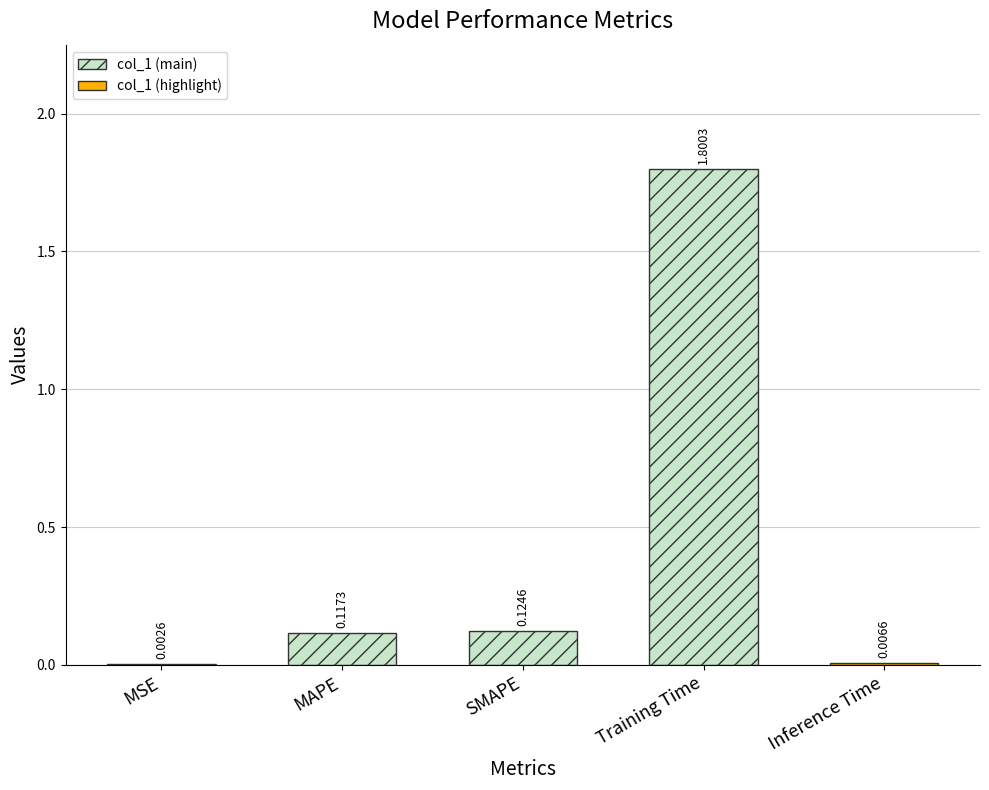

Rank the categories by value from highest to lowest.

Training Time, SMAPE, MAPE, Inference Time, MSE